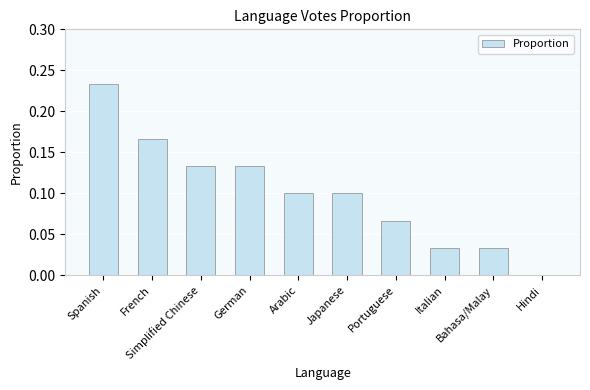

The chart shows a value of 0.1 at Hindi. True or false?

False